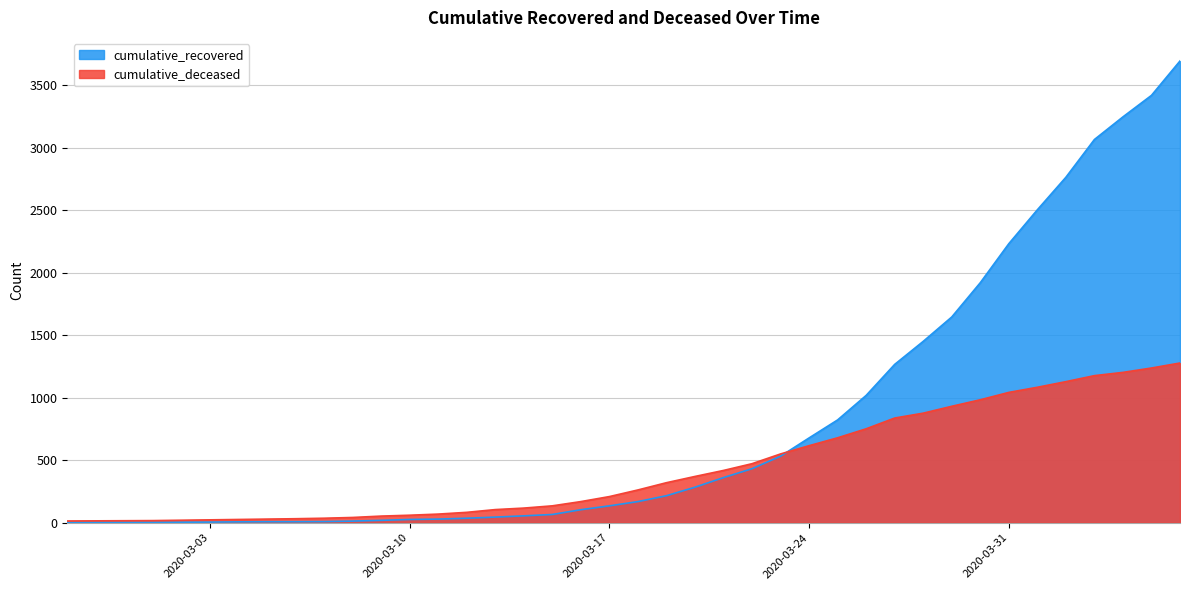

What is the difference between the second highest and minimum values in the cumulative_recovered series?

3415